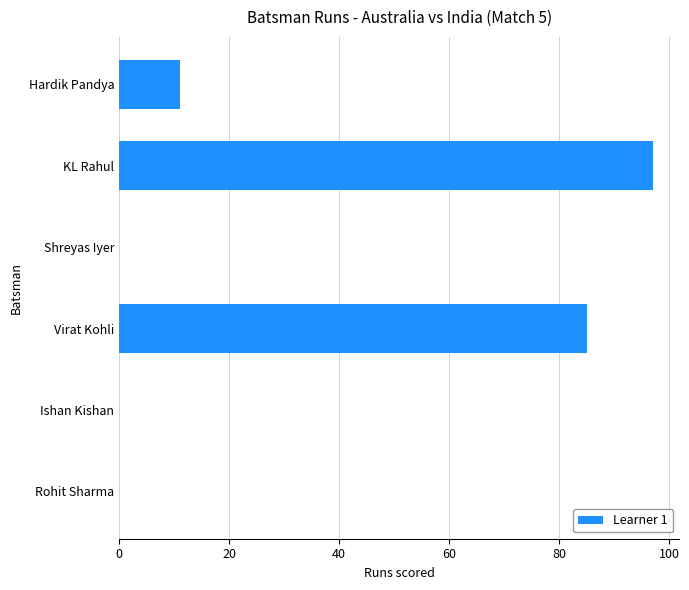

How many series are shown in this chart?

1